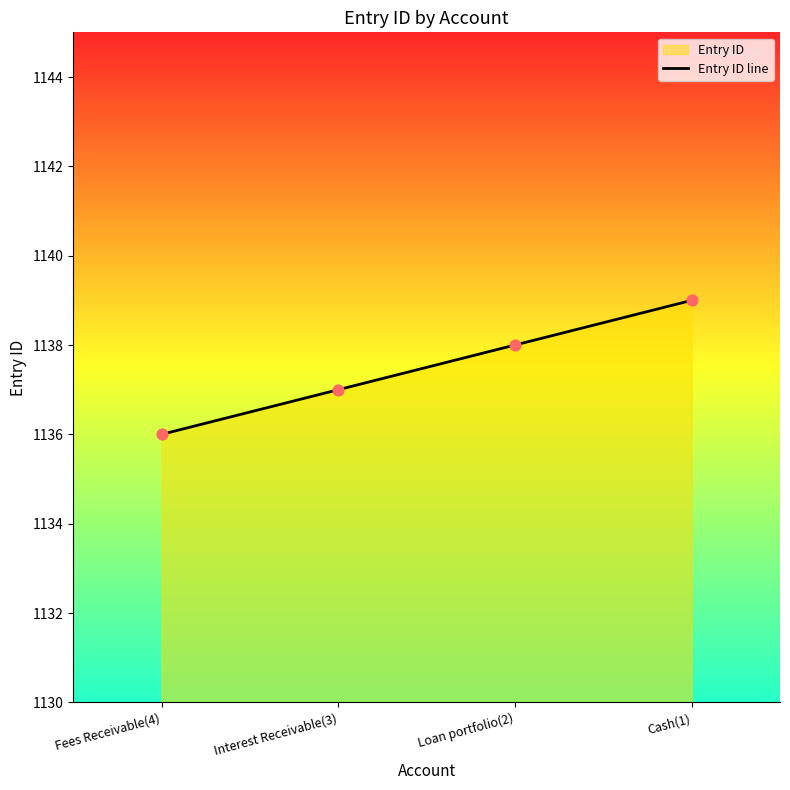

What is the change in value from Loan portfolio(2) to Cash(1)?

+1